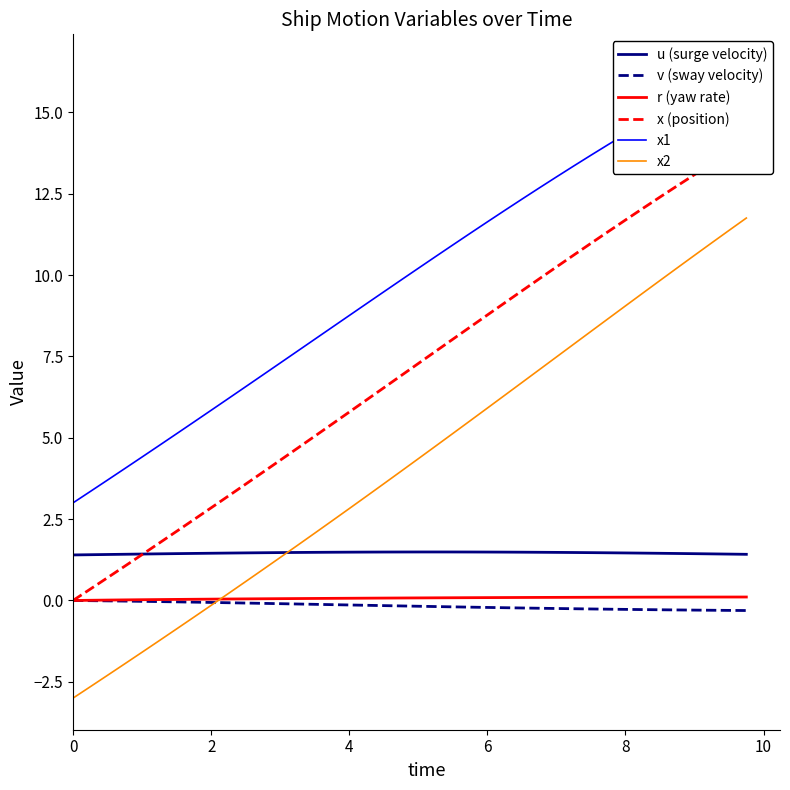

What are all the series names shown in the legend?

u (surge velocity), v (sway velocity), r (yaw rate), x (position), x1, x2